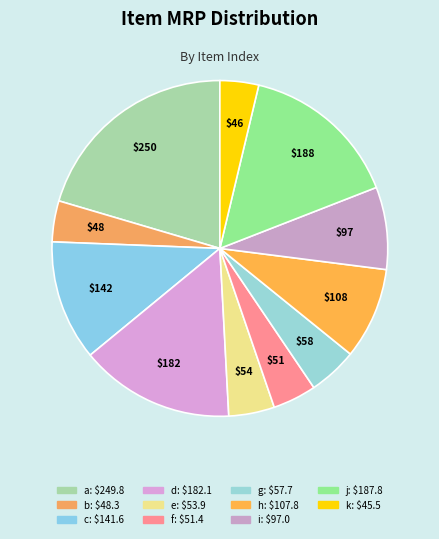

Which slice is the largest?

a